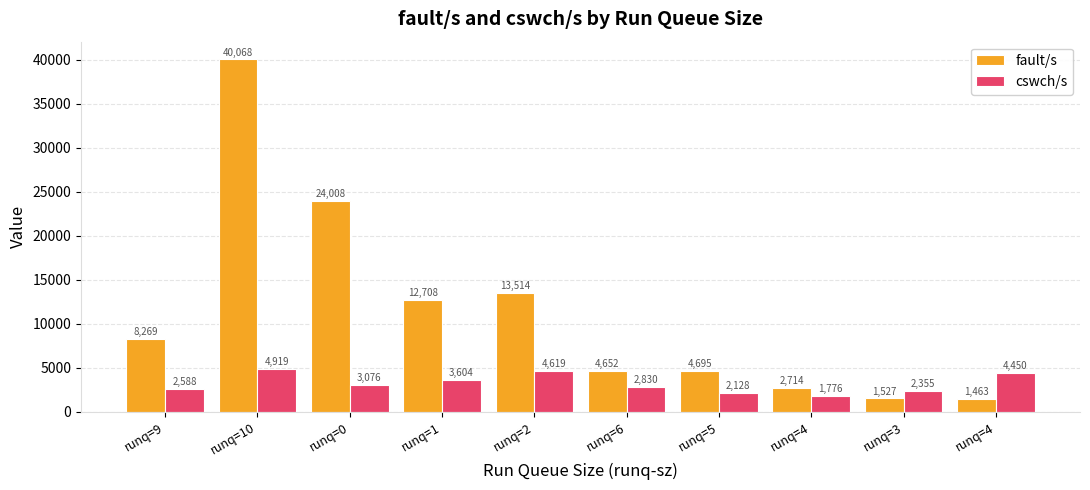

The cswch/s series shows 6825 at runq=10. True or false?

False